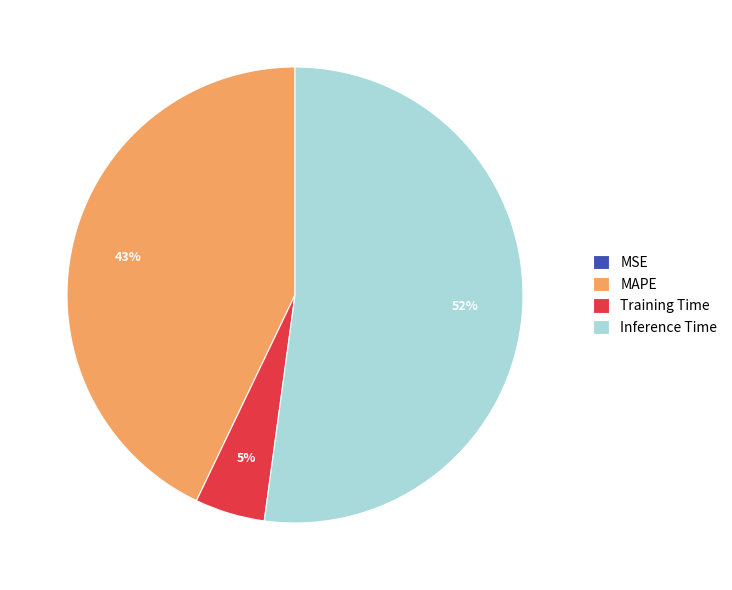

What is the largest slice in the pie chart?

Inference Time